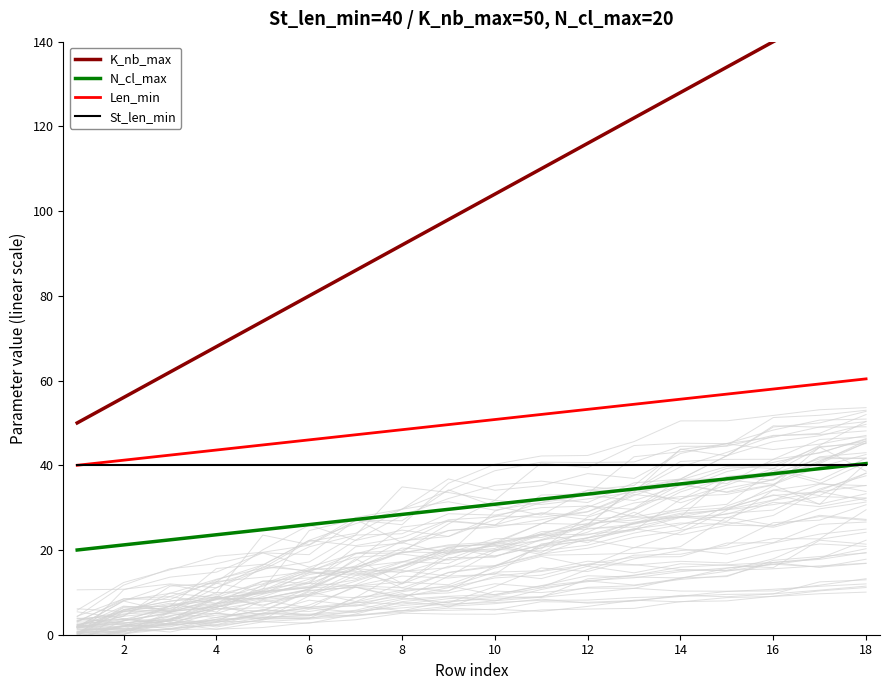

What is the minimum value for Len_min?

40.0